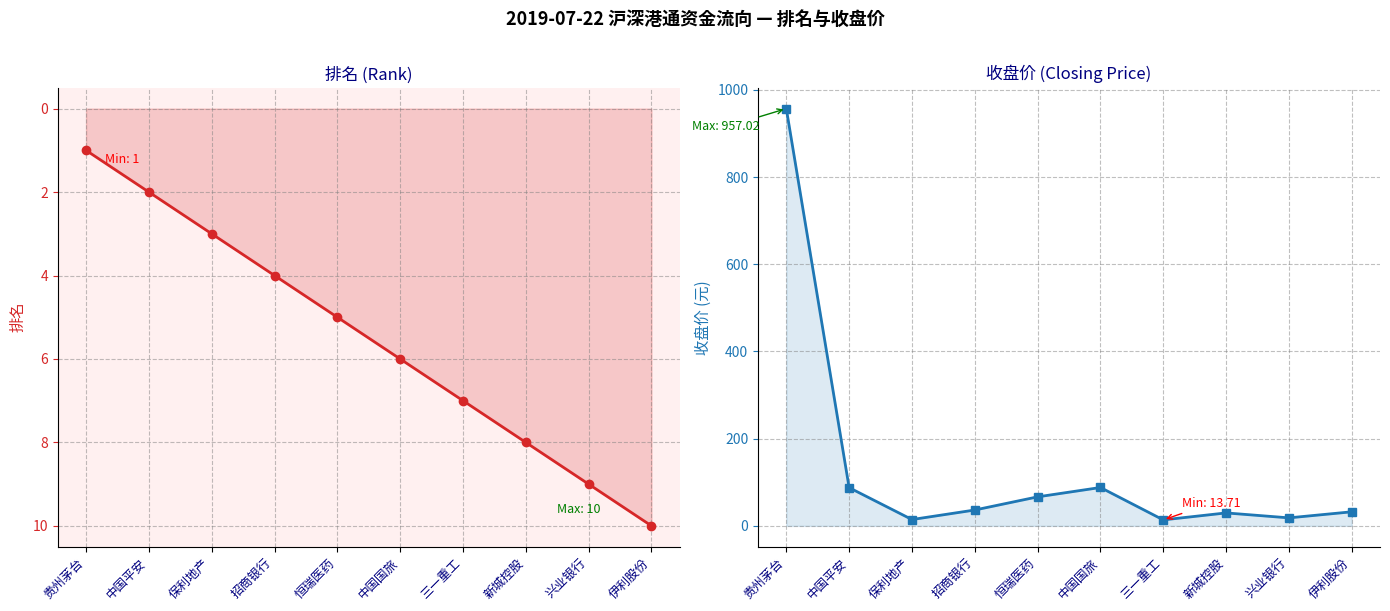

Does the chart display data point markers on the line(s)?

Yes